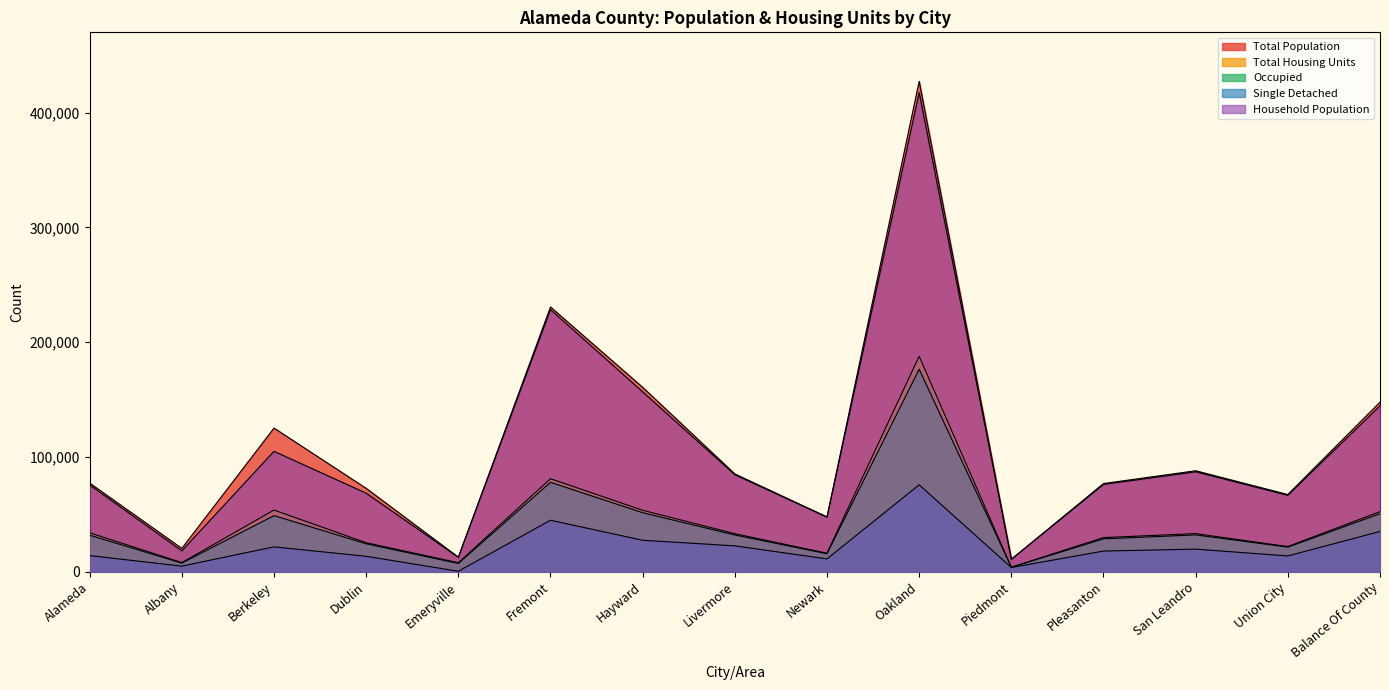

What is the difference between the second highest and minimum values in the Occupied series?

74073